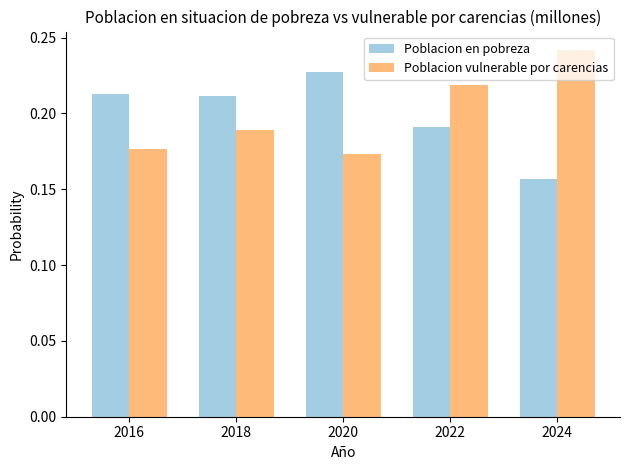

At which label does Poblacion en pobreza reach its minimum?

2024